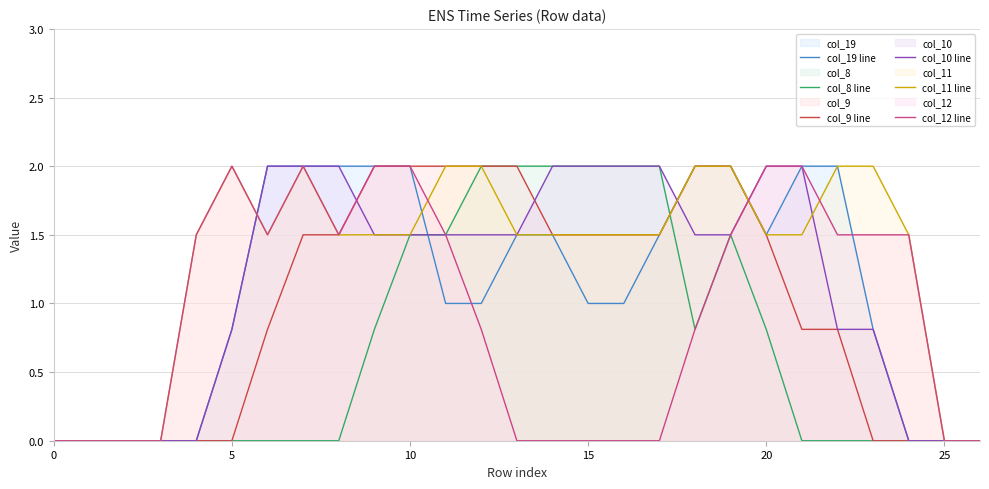

Which series changed the most between 14 and 17?

col_19 line